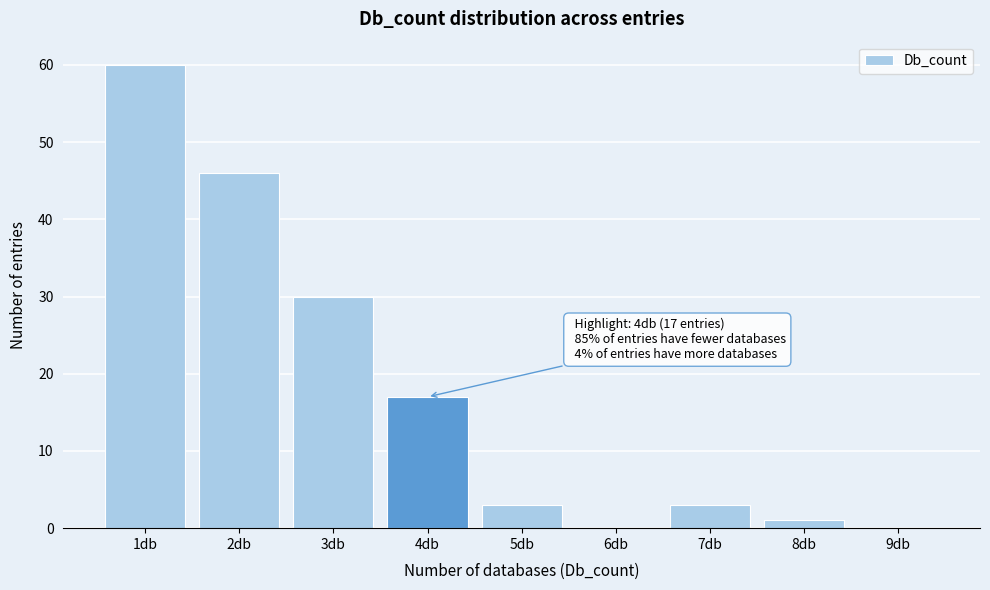

Which range on the x-axis has the tallest bar?

0.5 to 1.5